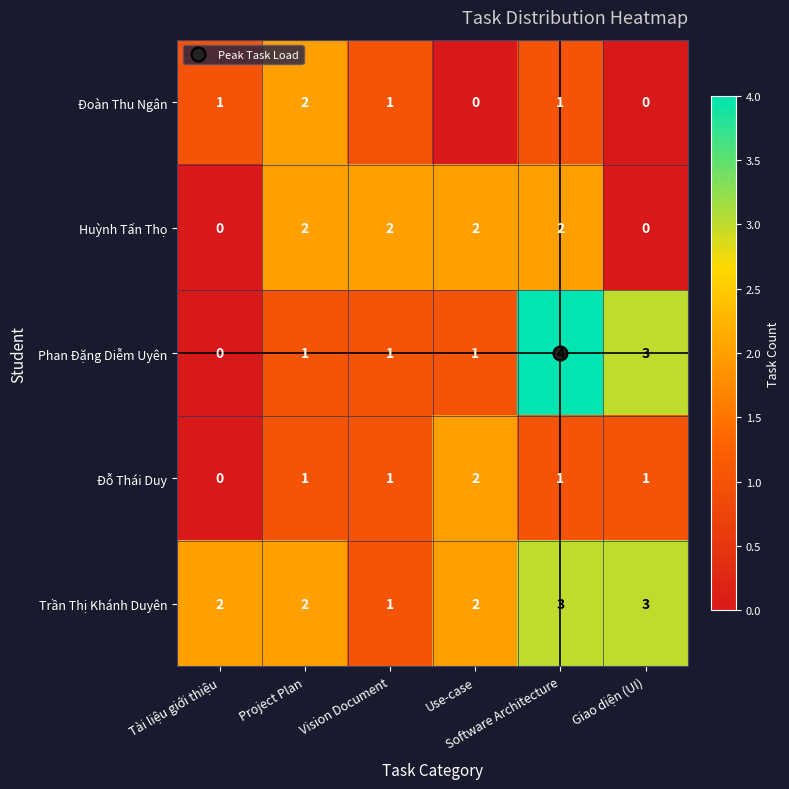

How many Huỳnh Tấn Thọ values are between 0 and 2?

6